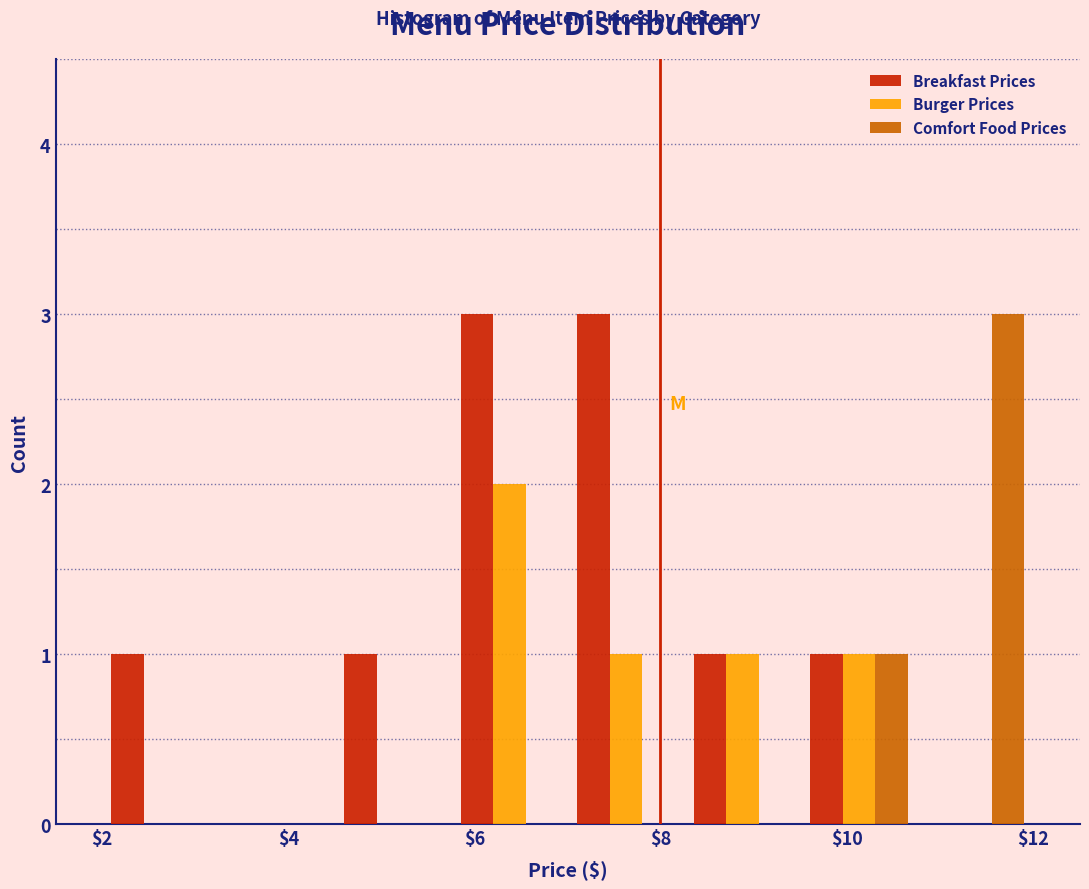

Reading left to right, transcribe this chart: for each range on the x-axis, give the height of each series' bar. Neither the bar edges nor the heights are printed on the chart, so give them approximately, as read against the axes.

2.00 to 3.25: Breakfast Prices=1	Burger Prices=0	Comfort Food Prices=0
3.25 to 4.50: Breakfast Prices=0	Burger Prices=0	Comfort Food Prices=0
4.50 to 5.75: Breakfast Prices=1	Burger Prices=0	Comfort Food Prices=0
5.75 to 7.00: Breakfast Prices=3	Burger Prices=2	Comfort Food Prices=0
7.00 to 8.25: Breakfast Prices=3	Burger Prices=1	Comfort Food Prices=0
8.25 to 9.50: Breakfast Prices=1	Burger Prices=1	Comfort Food Prices=0
9.50 to 10.75: Breakfast Prices=1	Burger Prices=1	Comfort Food Prices=1
10.75 to 12.00: Breakfast Prices=0	Burger Prices=0	Comfort Food Prices=3